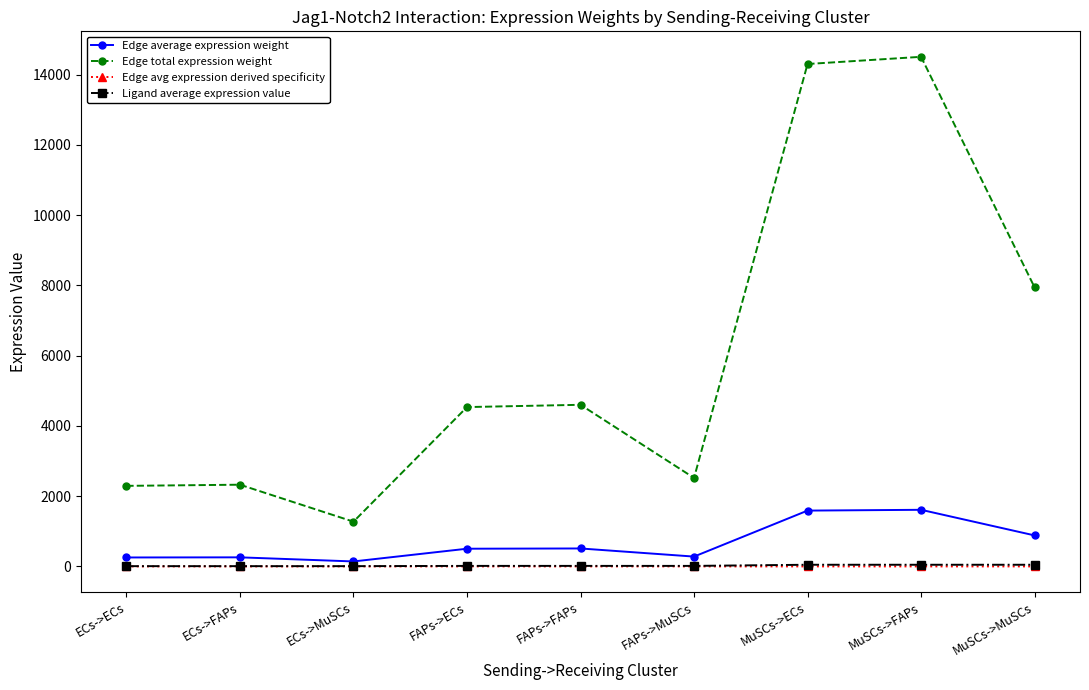

True or false: Edge total expression weight and Edge avg expression derived specificity cross at least once.

False